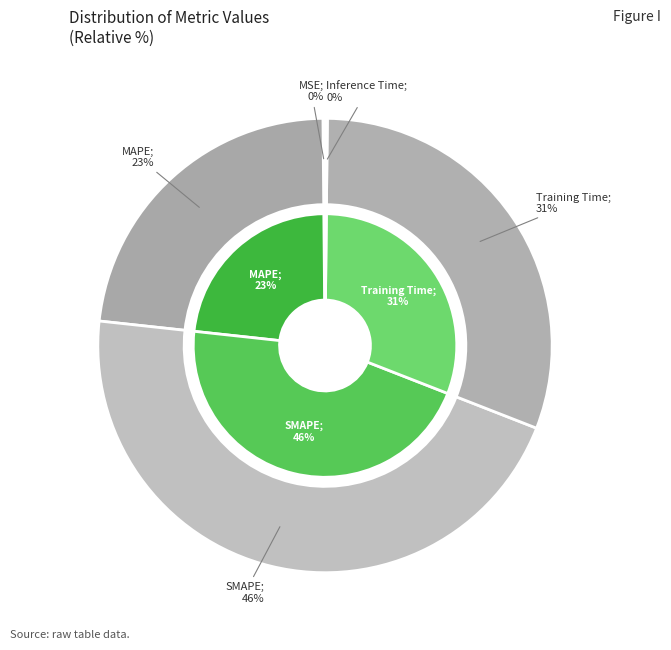

What is the largest slice in the pie chart?

SMAPE